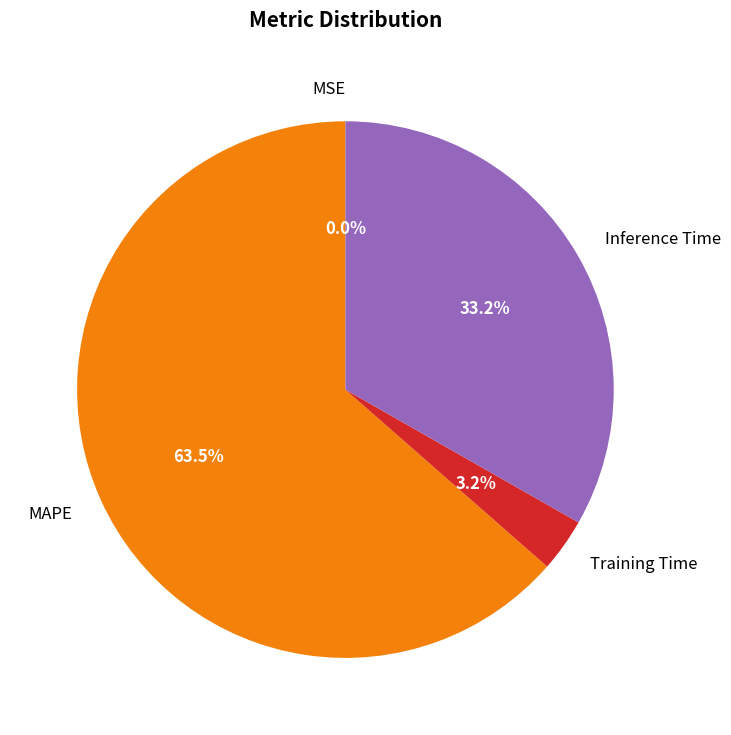

Does MAPE represent more than half of the total?

Yes